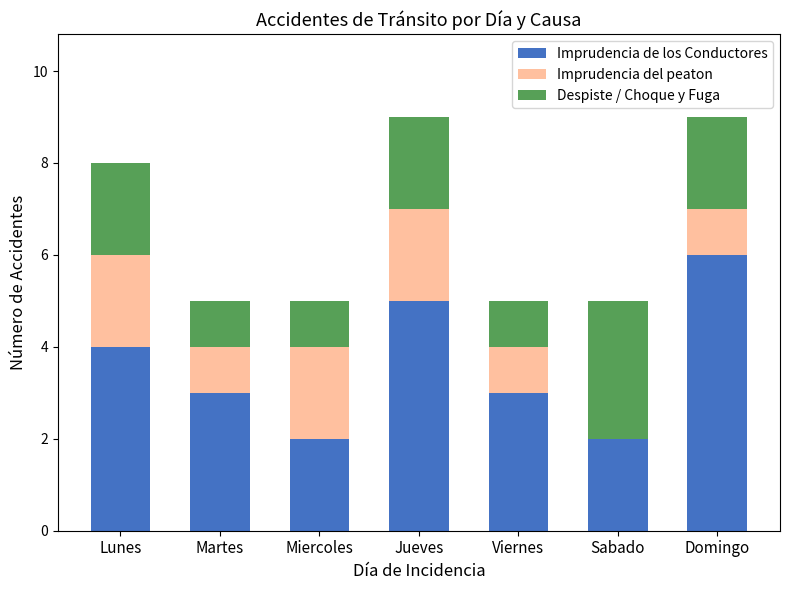

What is the total value across all series at Sabado?

5